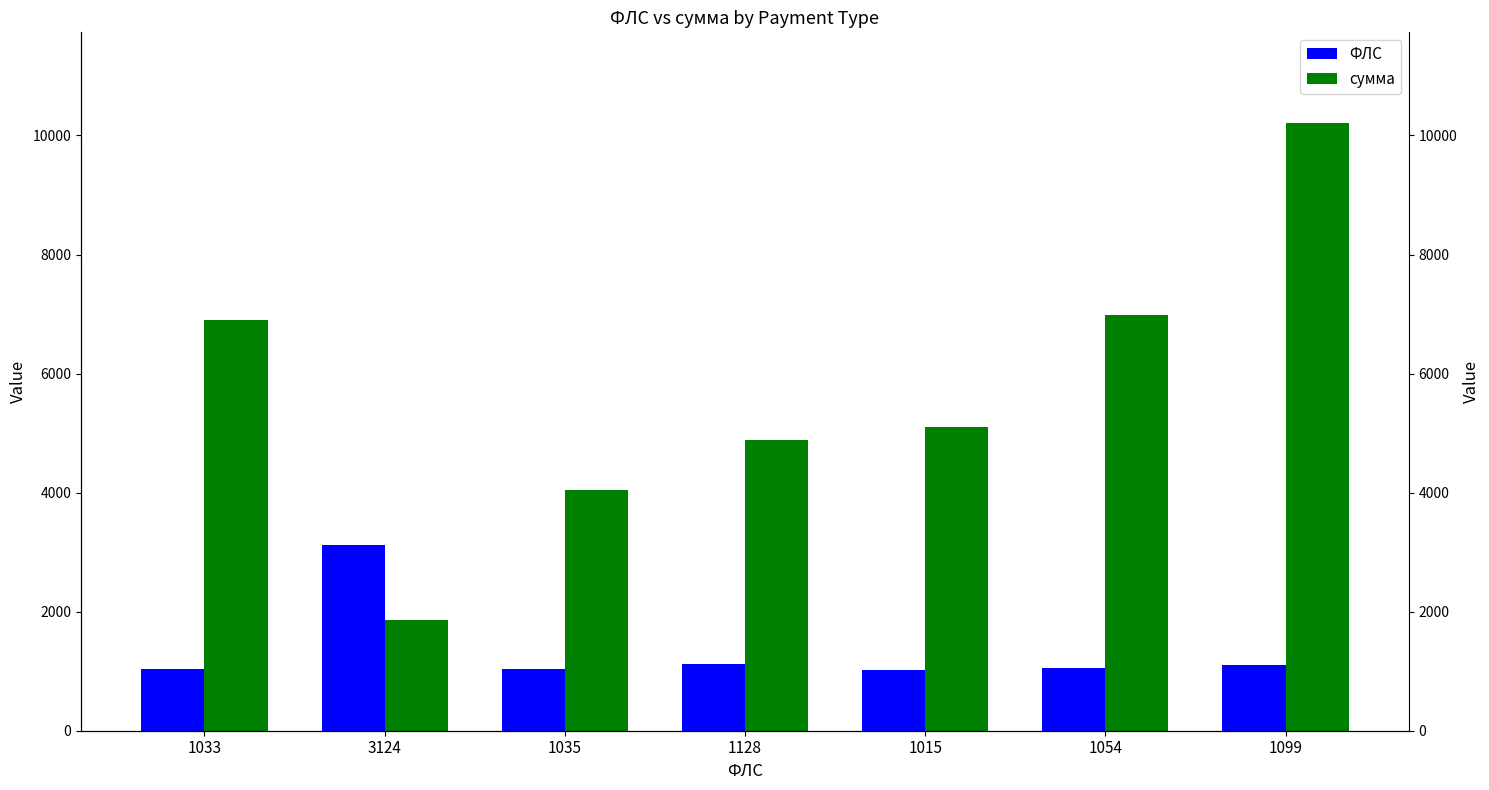

The сумма series shows 4050.5 at 1035. True or false?

True